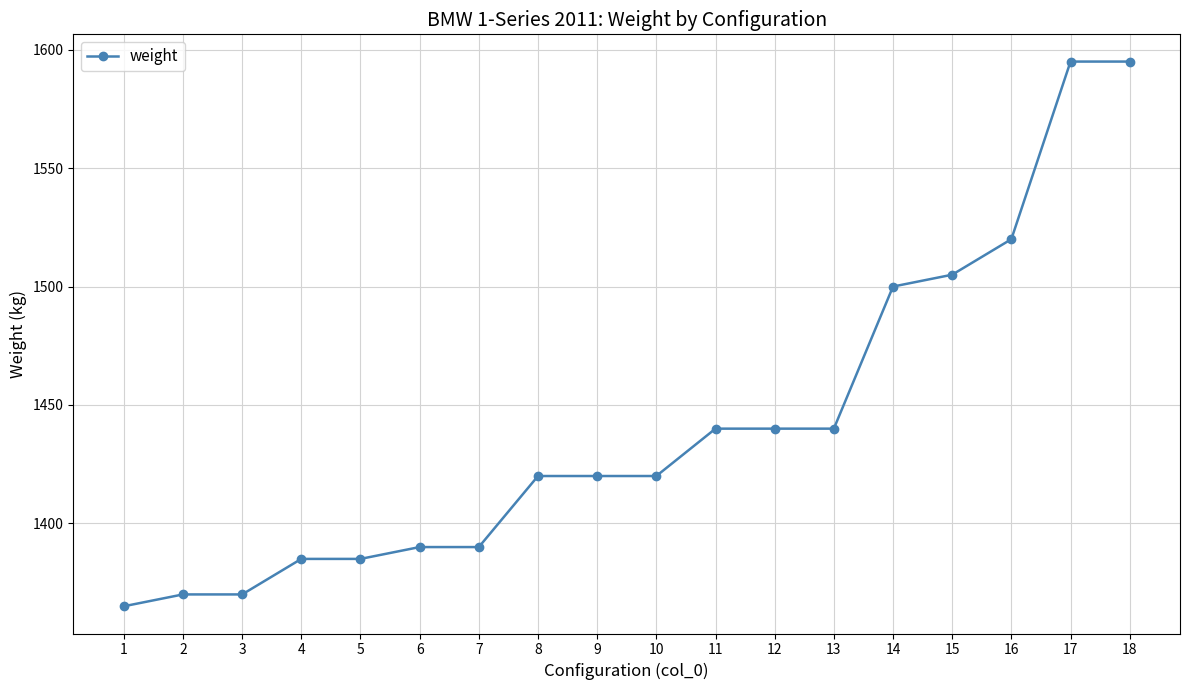

Reading left to right, list all the values displayed in this chart.

1=1365	2=1370	3=1370	4=1385	5=1385	6=1390	7=1390	8=1420	9=1420	10=1420	11=1440	12=1440	13=1440	14=1500	15=1505	16=1520	17=1595	18=1595